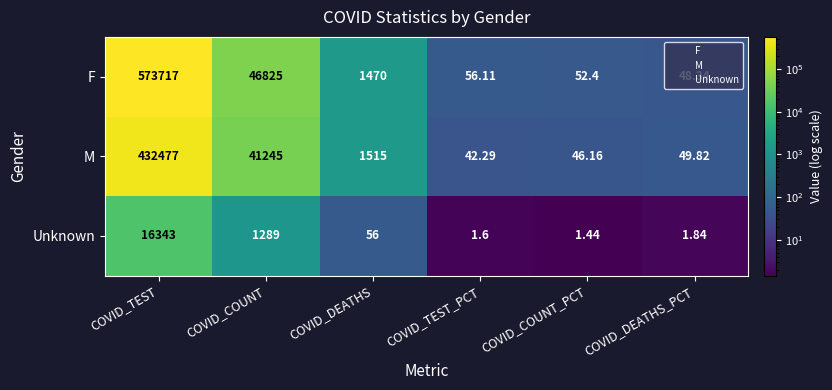

Rank the series by their maximum value, from highest to lowest.

F, M, Unknown